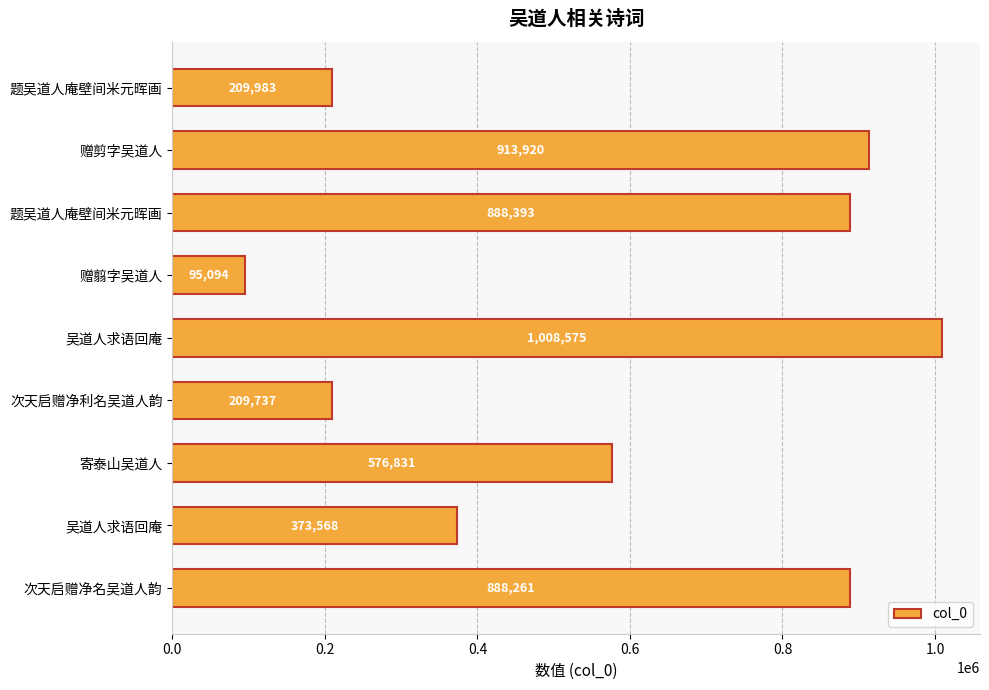

How many data points are less than 576831?

4